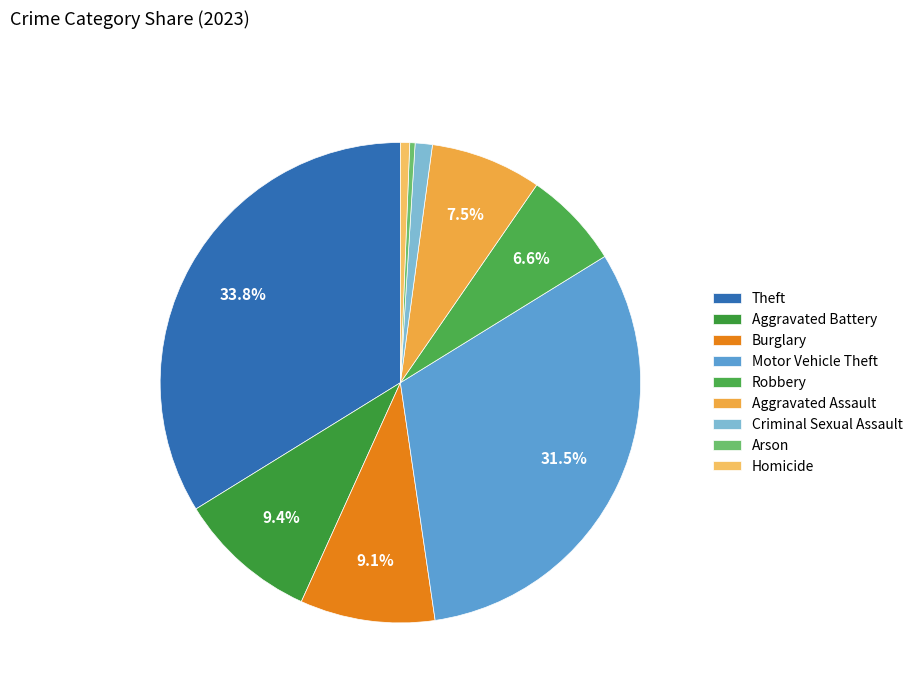

What percentage is the Robbery slice, to the nearest percent?

7%